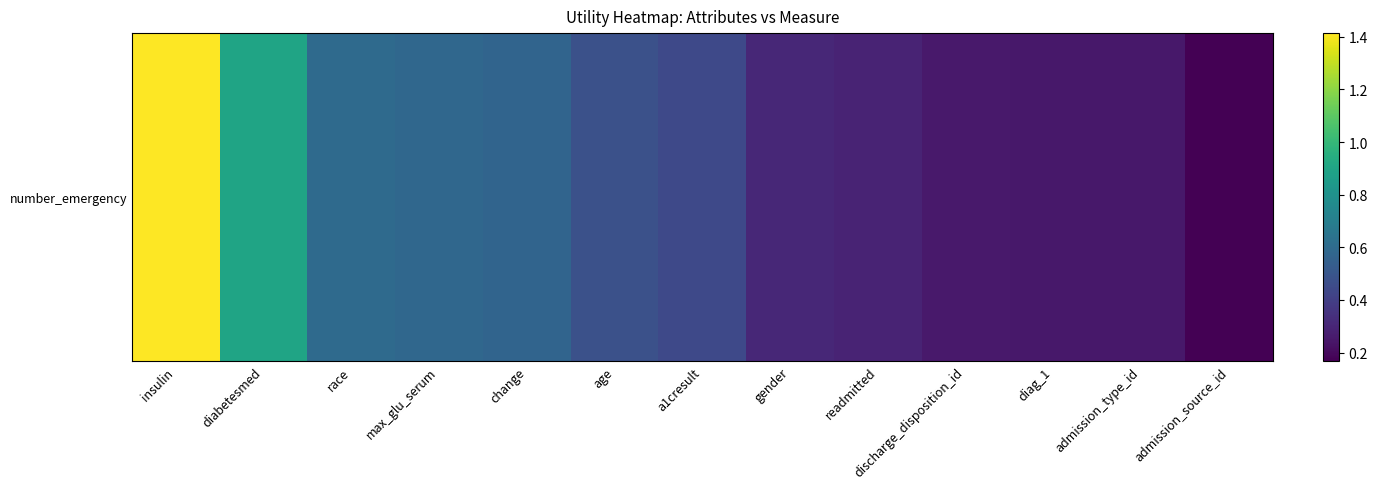

Read the value at race.

0.6